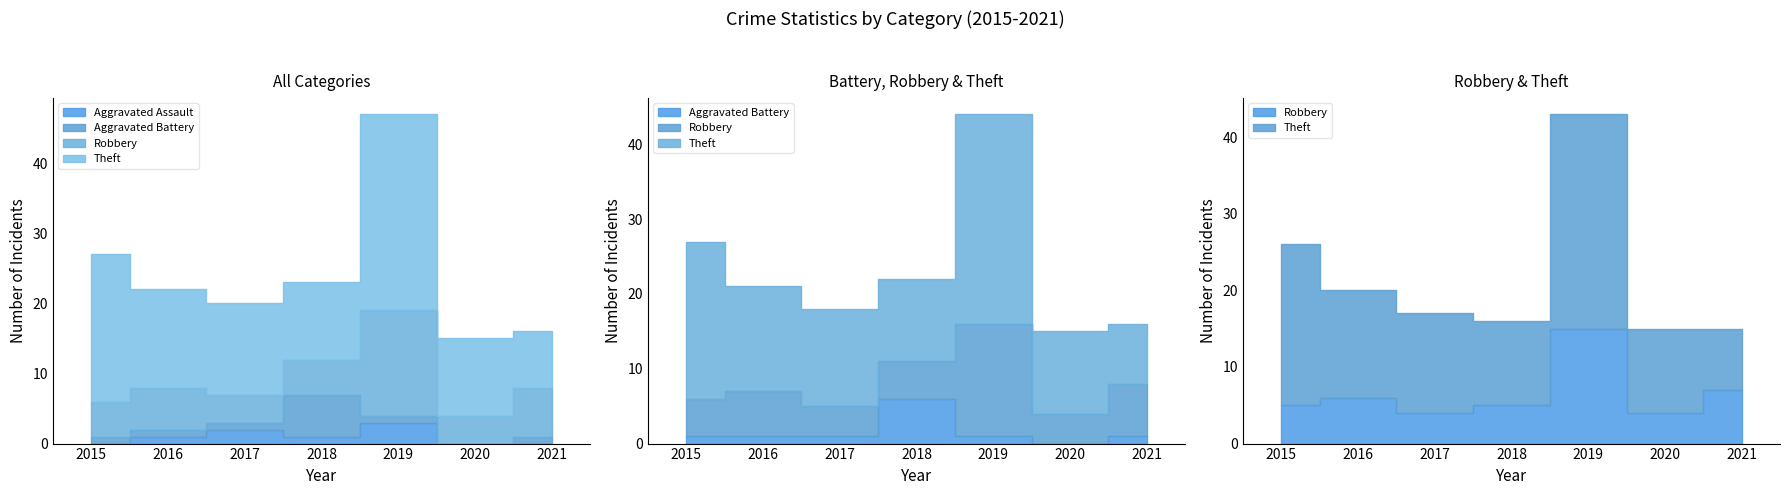

Reading left to right, list all the values displayed in this chart.

Aggravated Assault: 2015=0	2016=1	2017=2	2018=1	2019=3	2020=0	2021=0
Aggravated Battery: 2015=1	2016=1	2017=1	2018=6	2019=1	2020=0	2021=1
Robbery: 2015=5	2016=6	2017=4	2018=5	2019=15	2020=4	2021=7
Theft: 2015=21	2016=14	2017=13	2018=11	2019=28	2020=11	2021=8